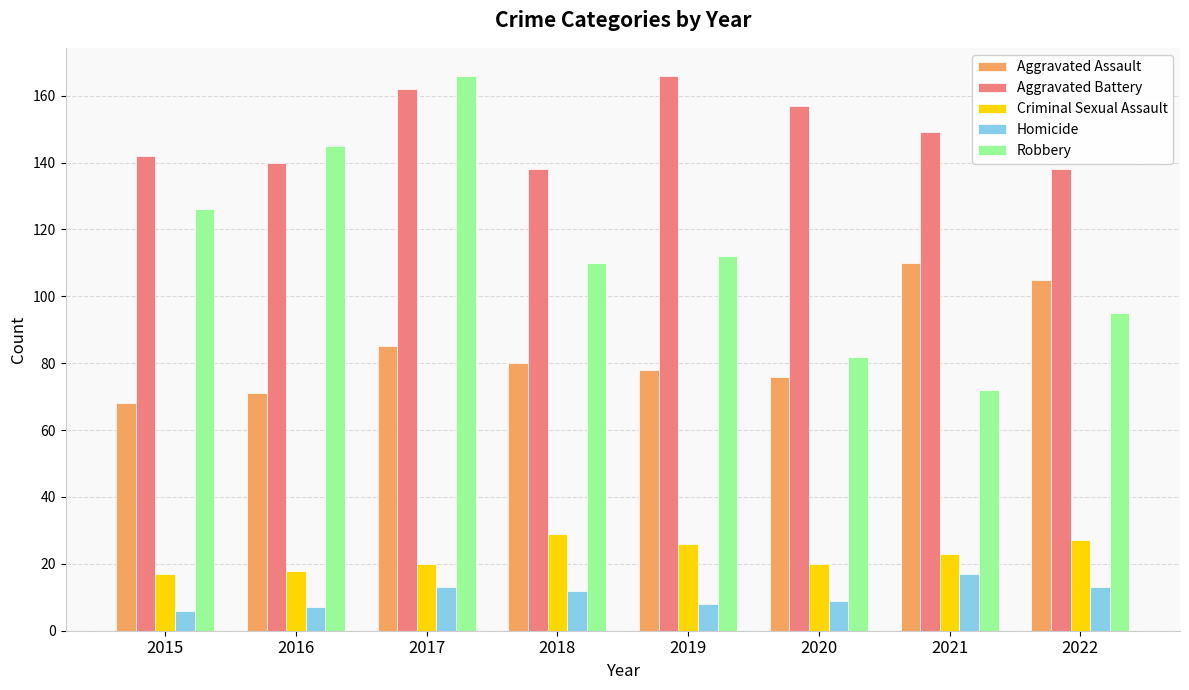

Is it true that Aggravated Assault equals 78 at 2019?

True